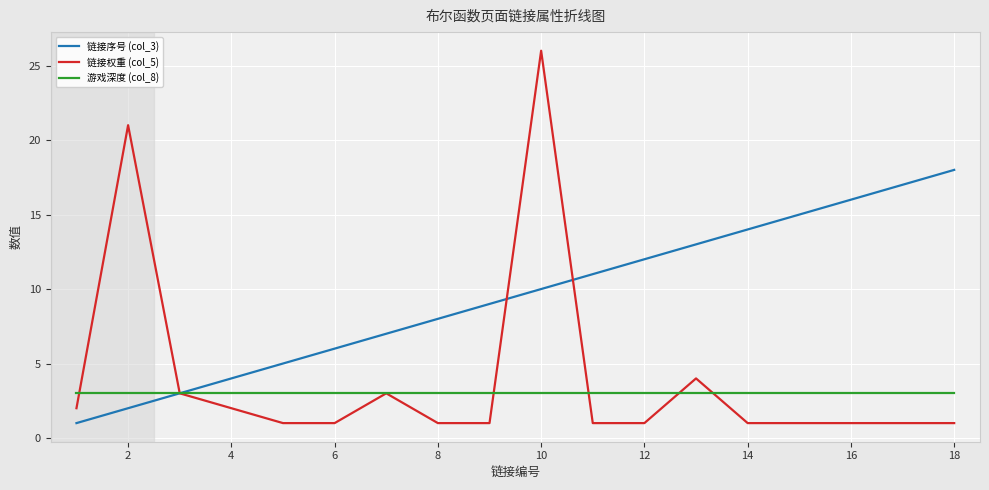

List the series in order of their peak value, lowest first.

游戏深度 (col_8), 链接序号 (col_3), 链接权重 (col_5)